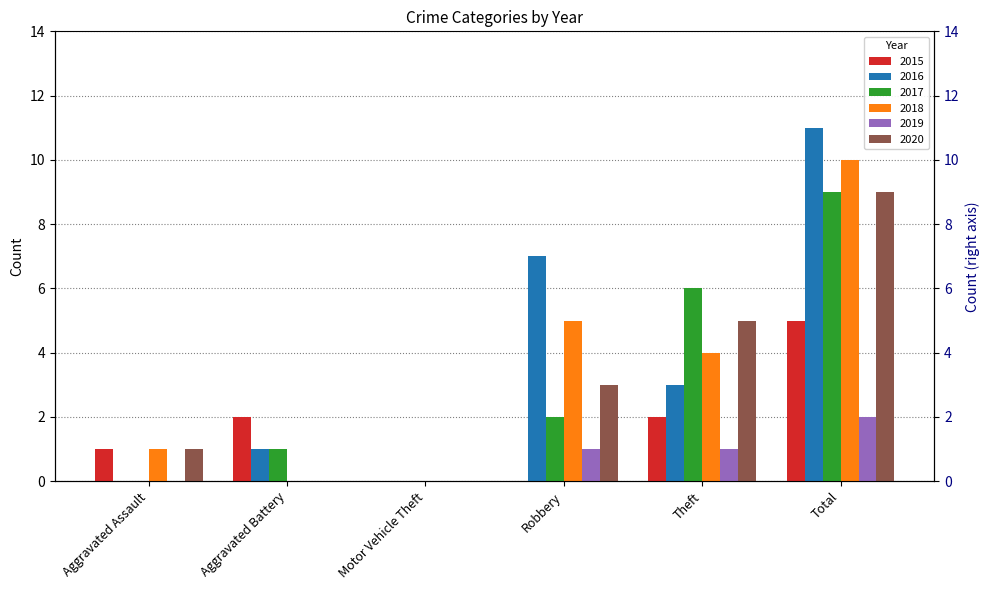

What position from the right is Aggravated Battery?

5